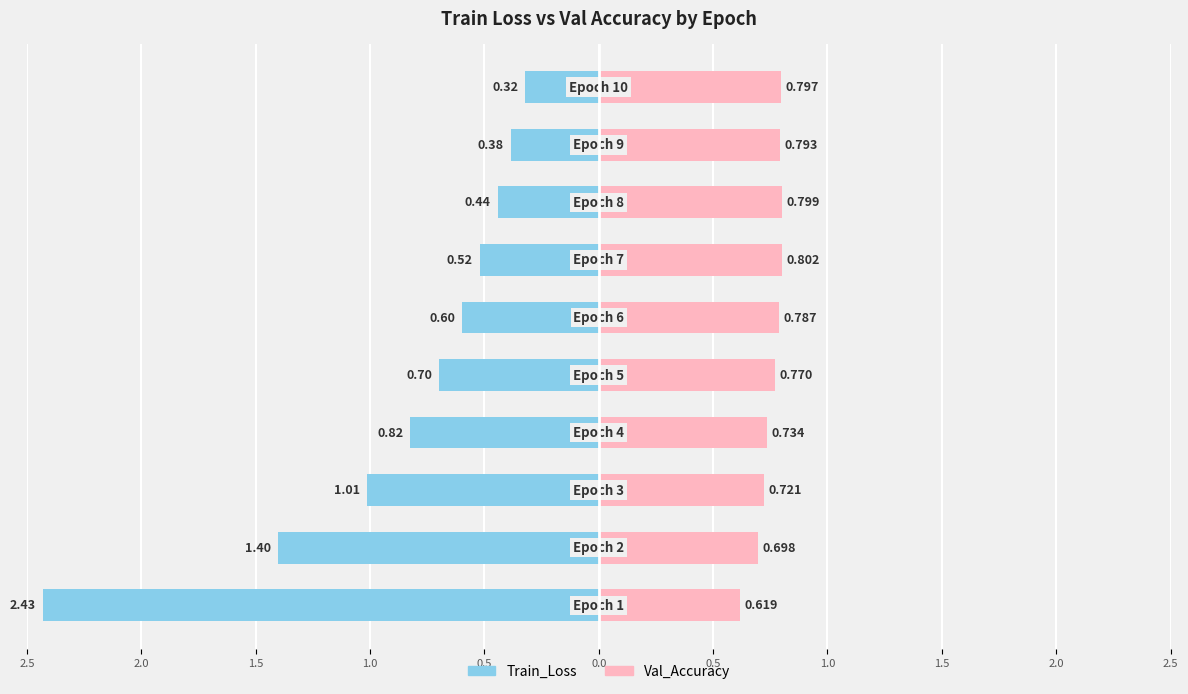

Read the Val_Accuracy value at 1.0.

0.7